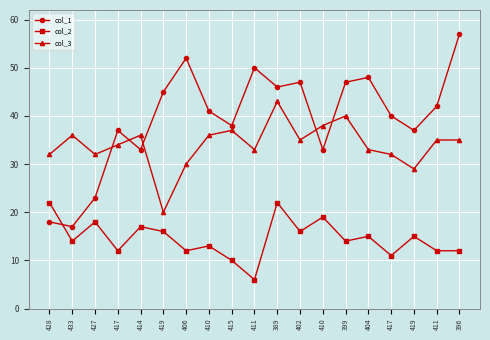

What are all the series names shown in the legend?

col_1, col_2, col_3